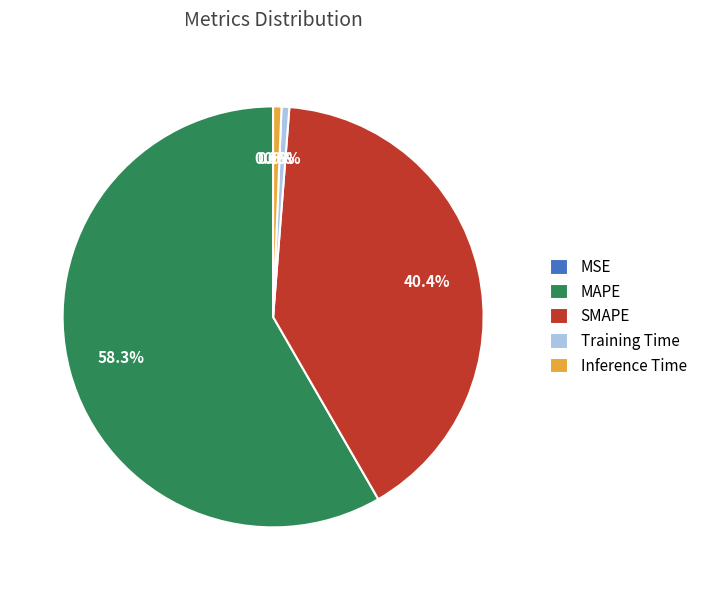

What is the largest slice in the pie chart?

MAPE